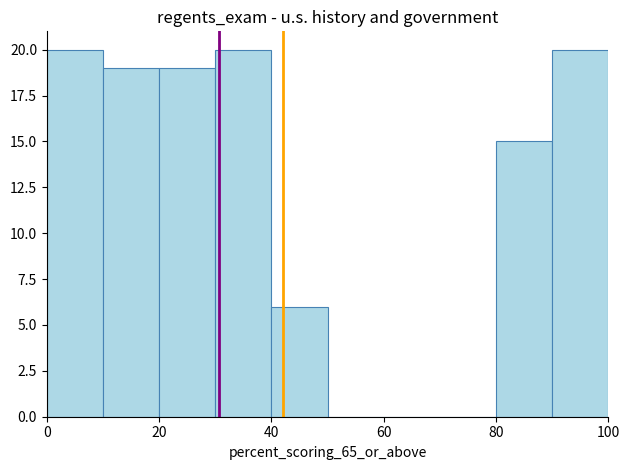

What is the height of the bar covering 0 to 10 on the x-axis? The values are not printed on the chart, so give them approximately, as read against the axis.

20